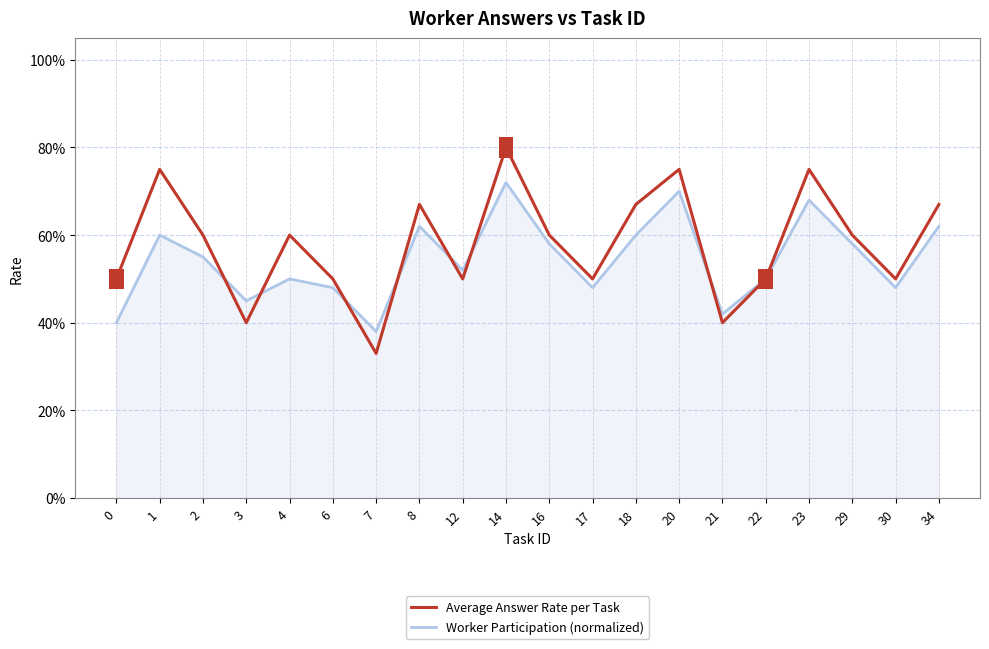

What are all the series names shown in the legend?

Average Answer Rate per Task, Worker Participation (normalized)